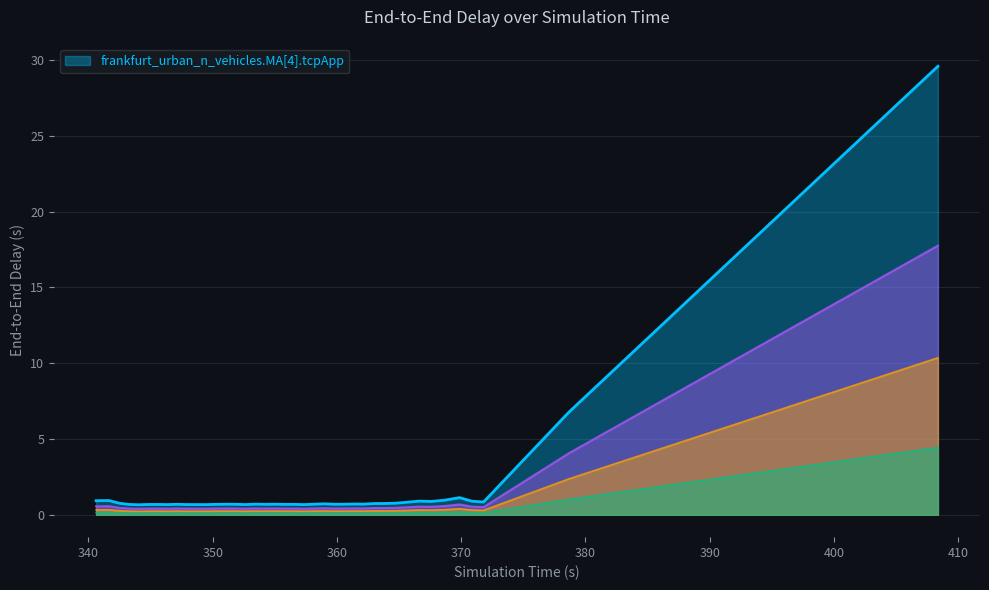

The value at 32 is 1.5. True or false?

False